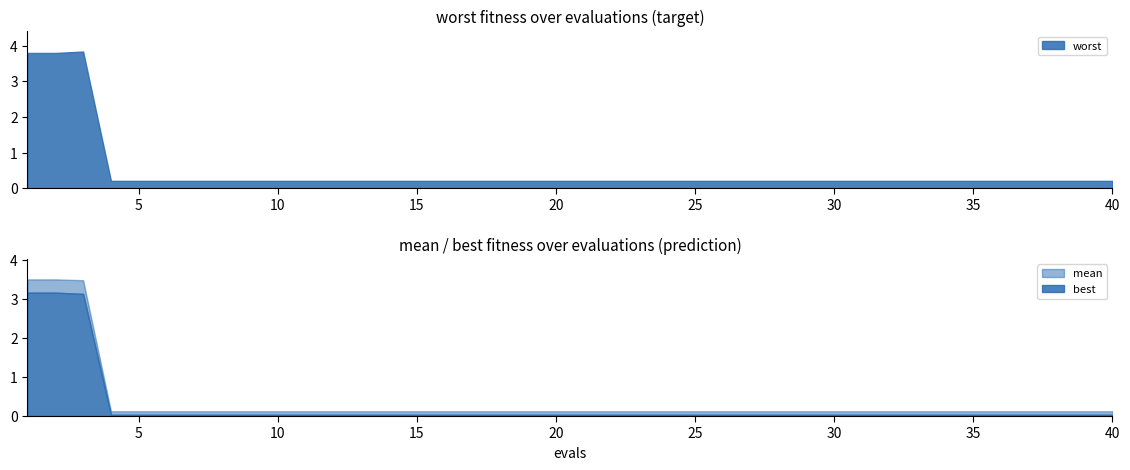

Is it true that worst equals 0.2 at 40?

True